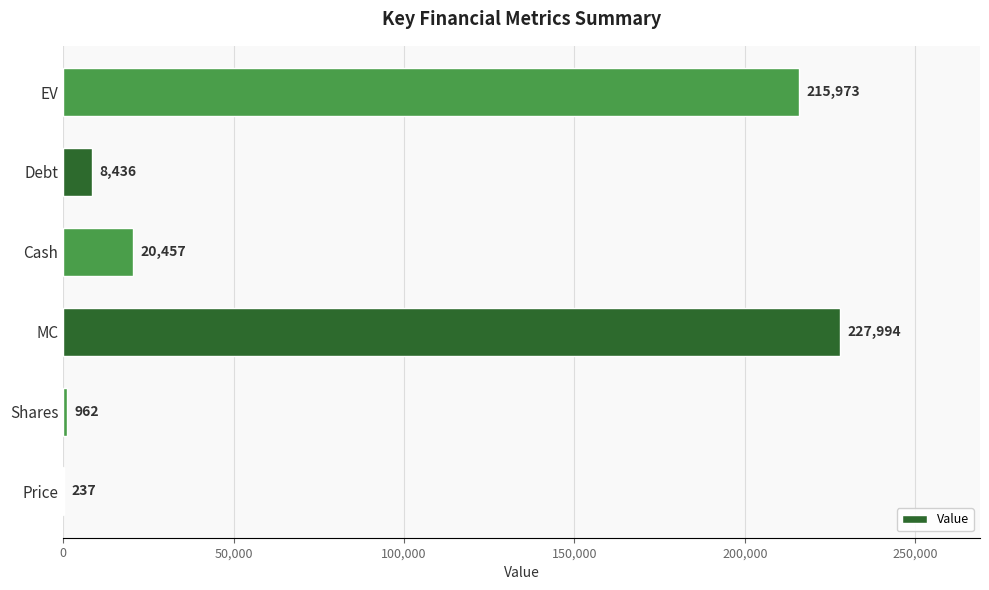

What value does the data have at Cash, to the nearest 100?

20500